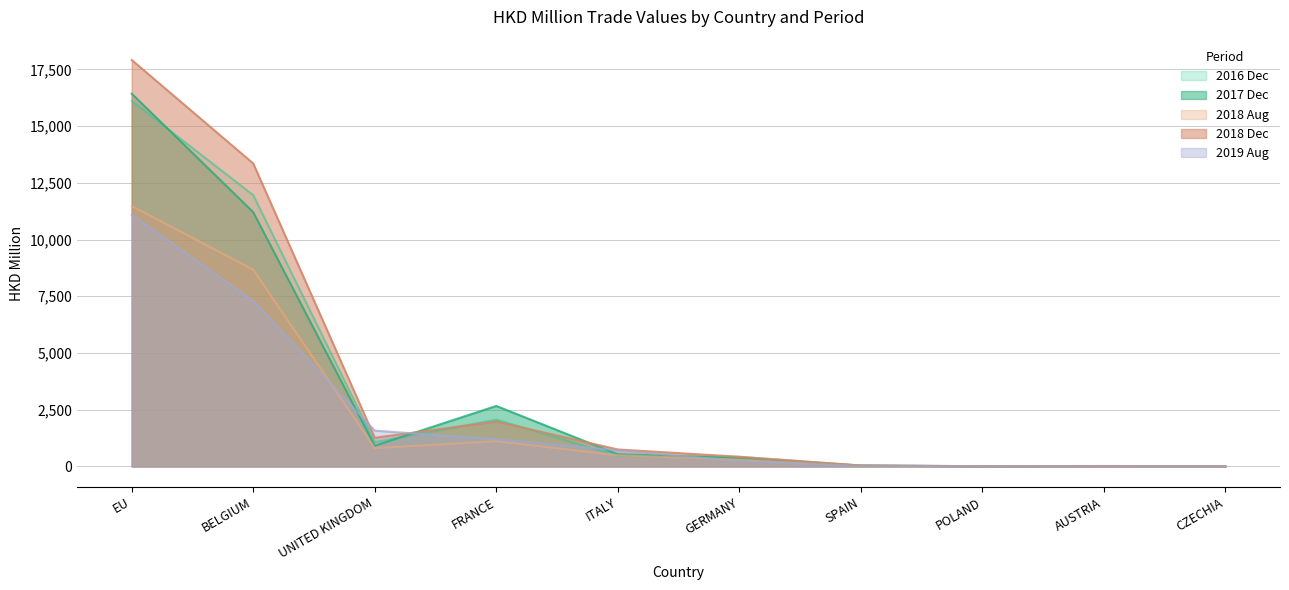

True or false: 201812 and 201808 intersect in this chart.

False